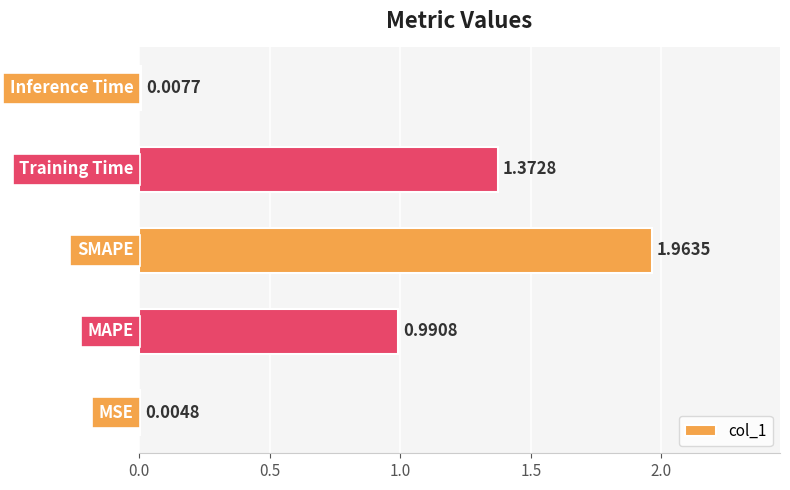

What is the sum of all values?

4.3